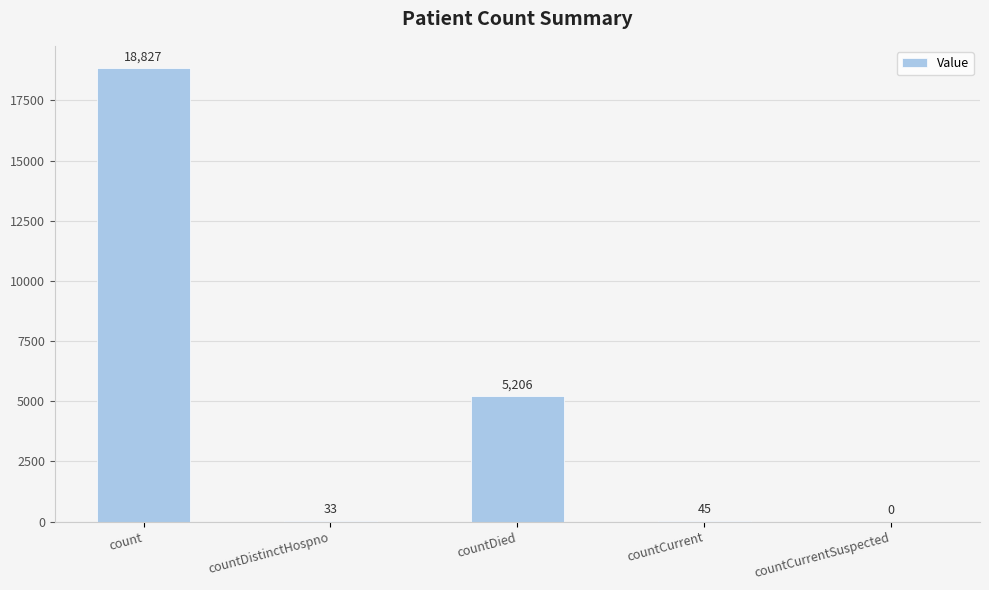

What is the change in value from count to countDistinctHospno?

-18794